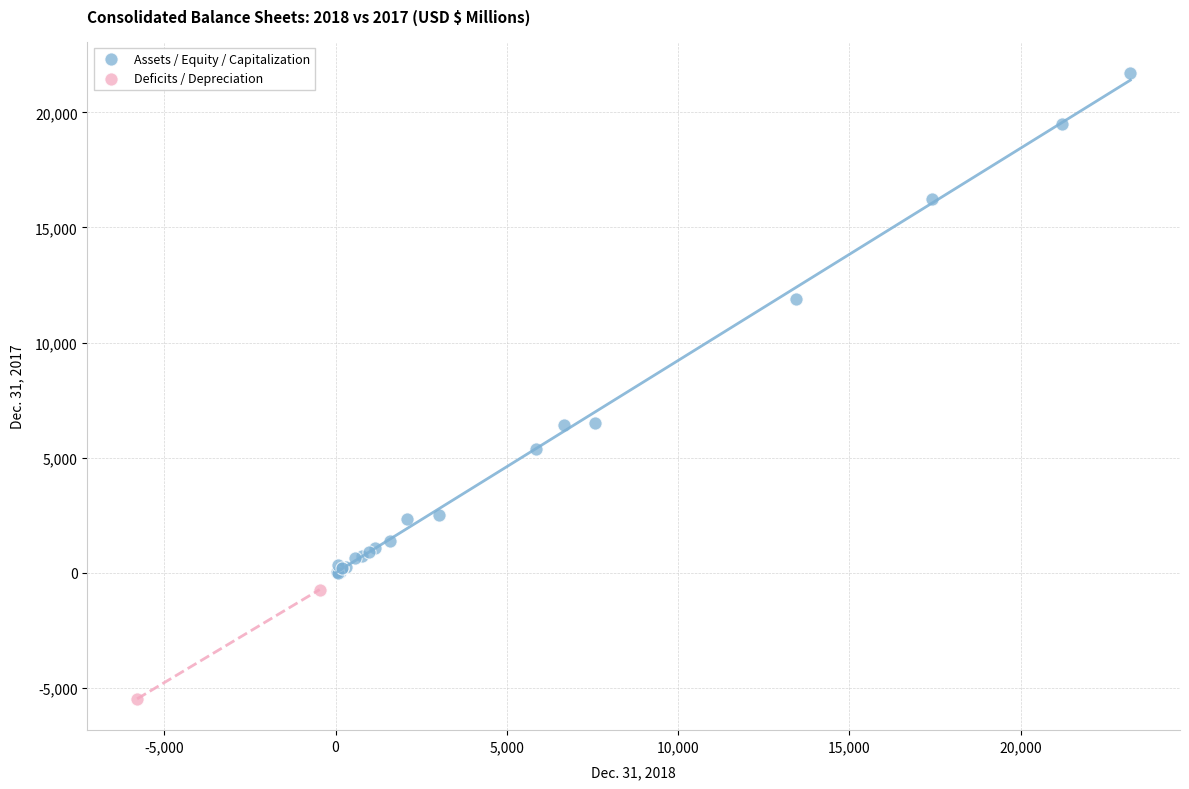

Which series reaches the maximum Y coordinate?

Assets / Equity / Capitalization